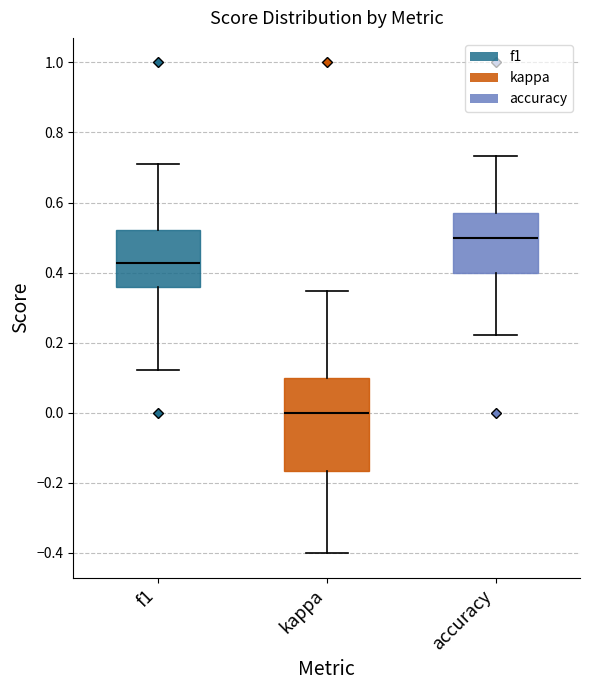

Reading left to right, read every box against the y-axis: the position of its median line, the range the box covers, and the ends of its whiskers. The values are not printed on the chart, so give them approximately, as read against the axis.

f1: median 0.42, box 0.36 to 0.52, whiskers 0.12 to 0.70
kappa: median 0.00, box -0.16 to 0.10, whiskers -0.40 to 0.34
accuracy: median 0.50, box 0.40 to 0.58, whiskers 0.22 to 0.74